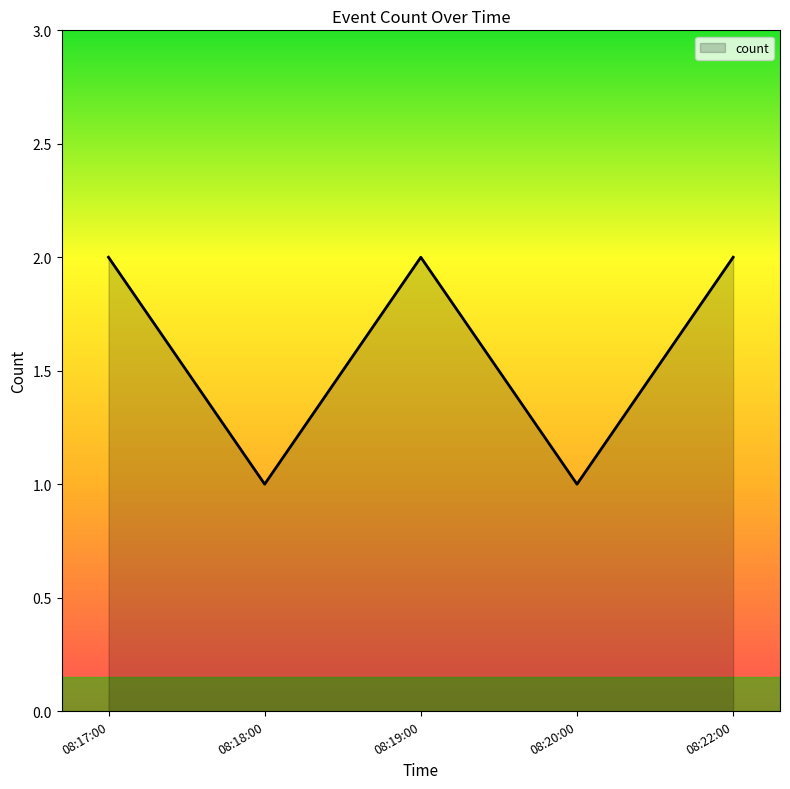

What is the ratio of the value at 08:22:00 to the value at 08:17:00?

1.0